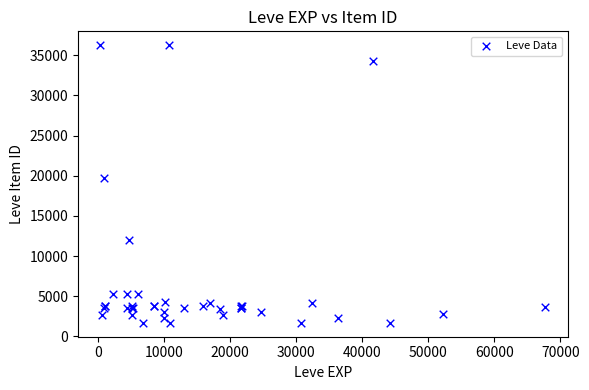

What Y value in the scatter plot is closest to 18967?

19744